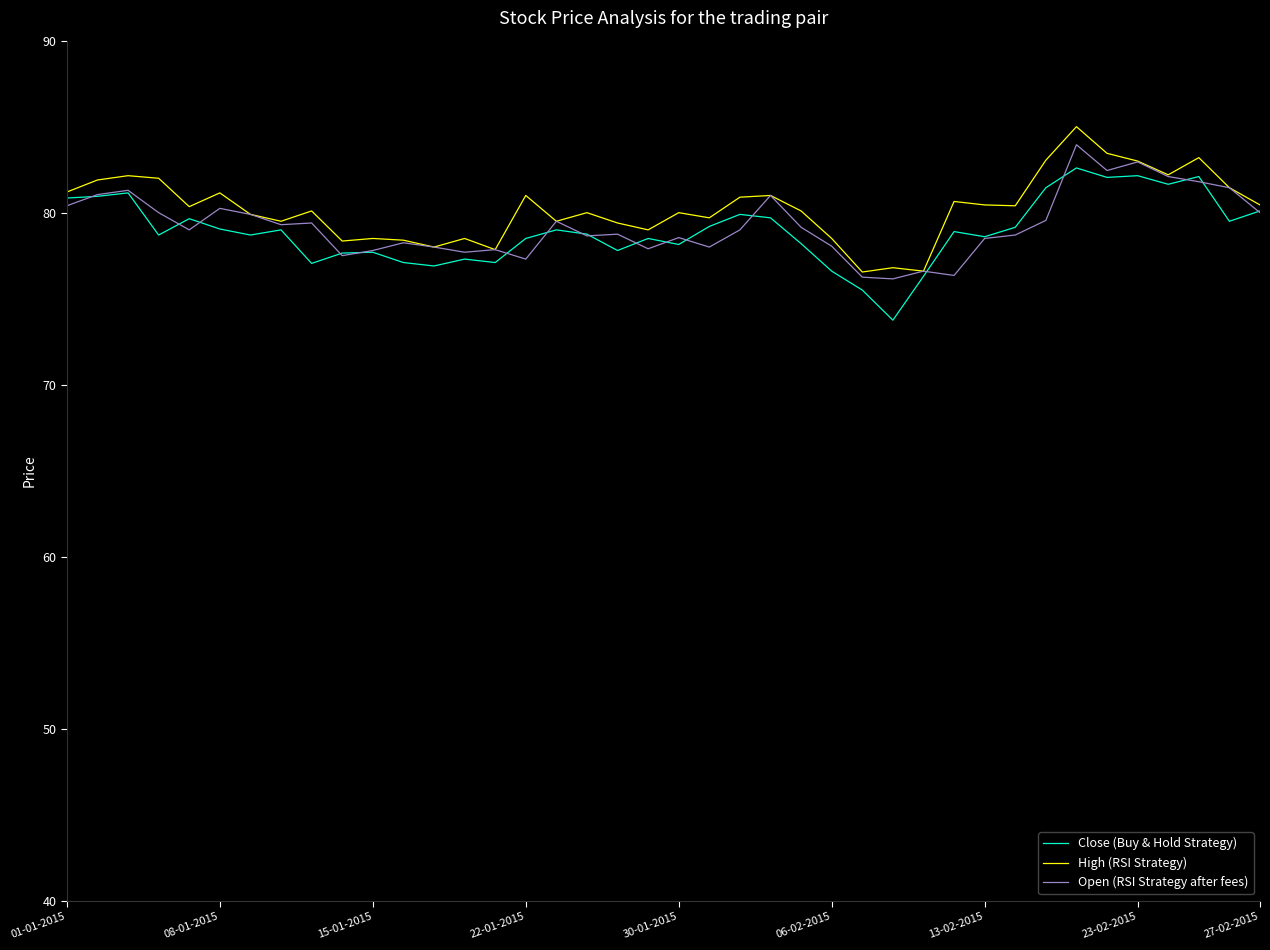

What is the minimum value for Close (Buy & Hold Strategy)?

73.8